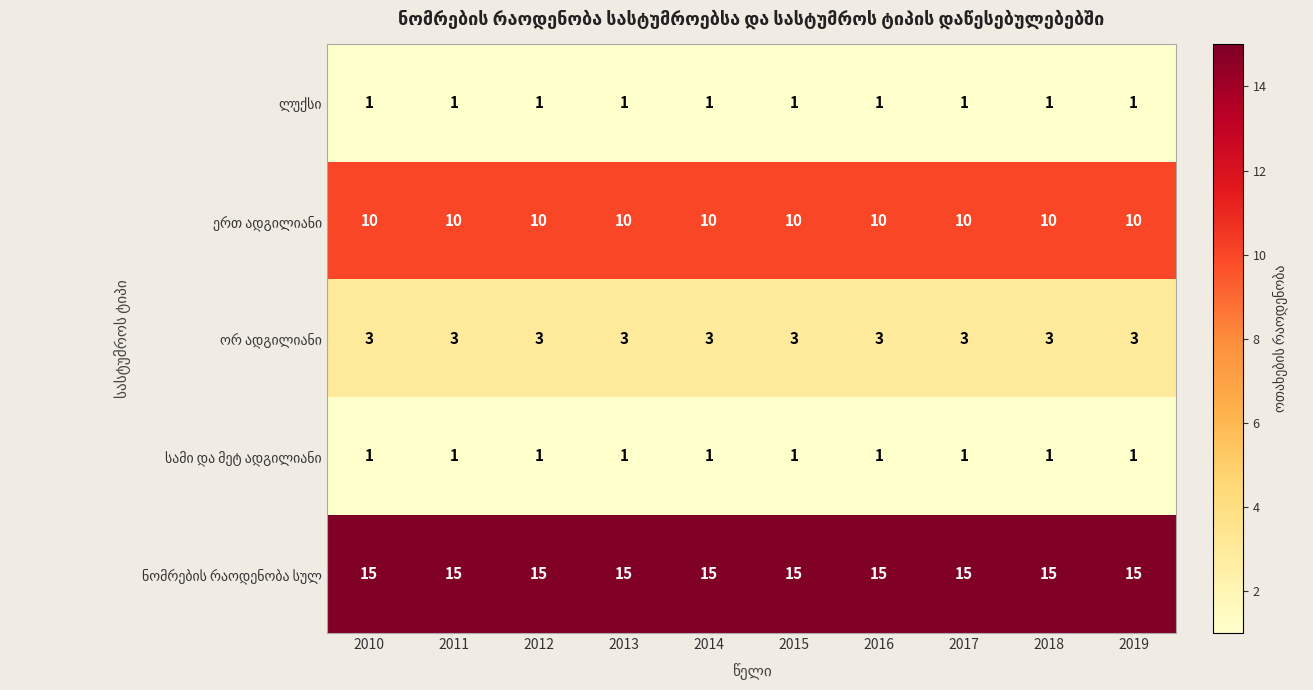

What is the total value across all series at 2019?

30